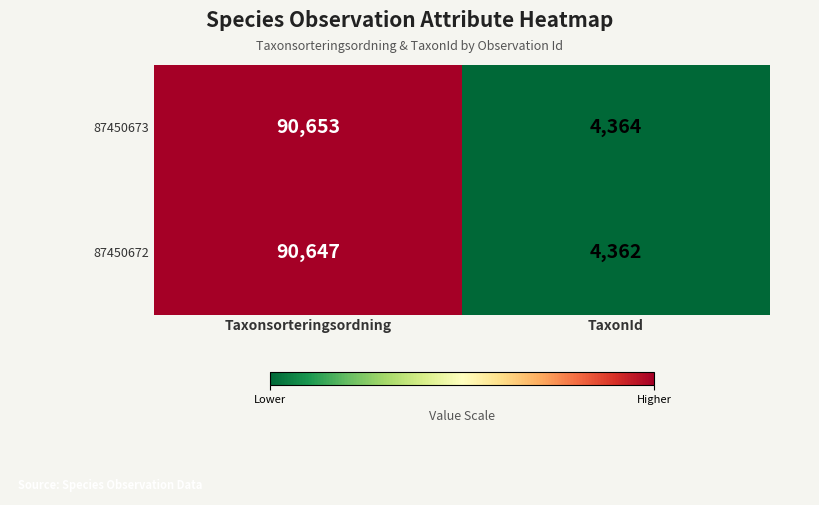

List the series in order of their peak value, lowest first.

87450672, 87450673